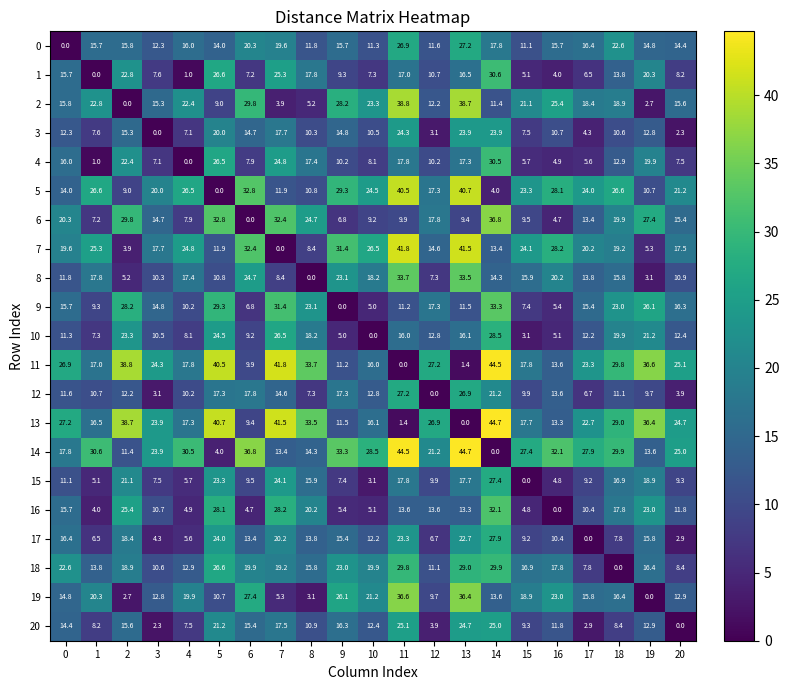

The value of 5 at 4 is 34.9. True or false?

False